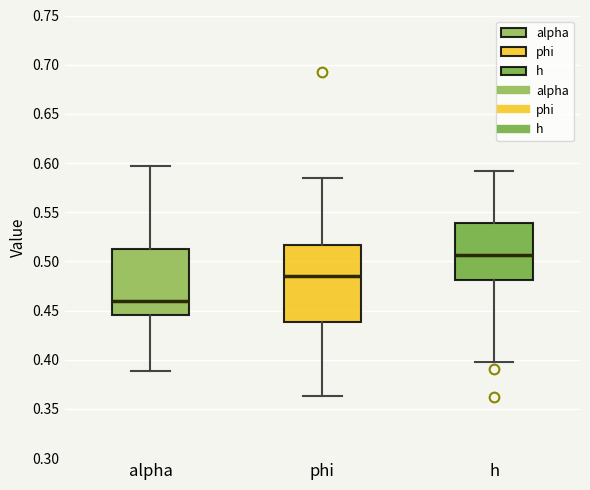

Reading left to right, transcribe this box plot: for each box, give where its median line is, the range the box spans, and where its two whiskers end, as read against the y-axis. The values are not printed on the chart, so give them approximately, as read against the axis.

alpha: median 0.460, box 0.445 to 0.510, whiskers 0.390 to 0.595
phi: median 0.485, box 0.440 to 0.515, whiskers 0.365 to 0.585
h: median 0.505, box 0.480 to 0.540, whiskers 0.395 to 0.590